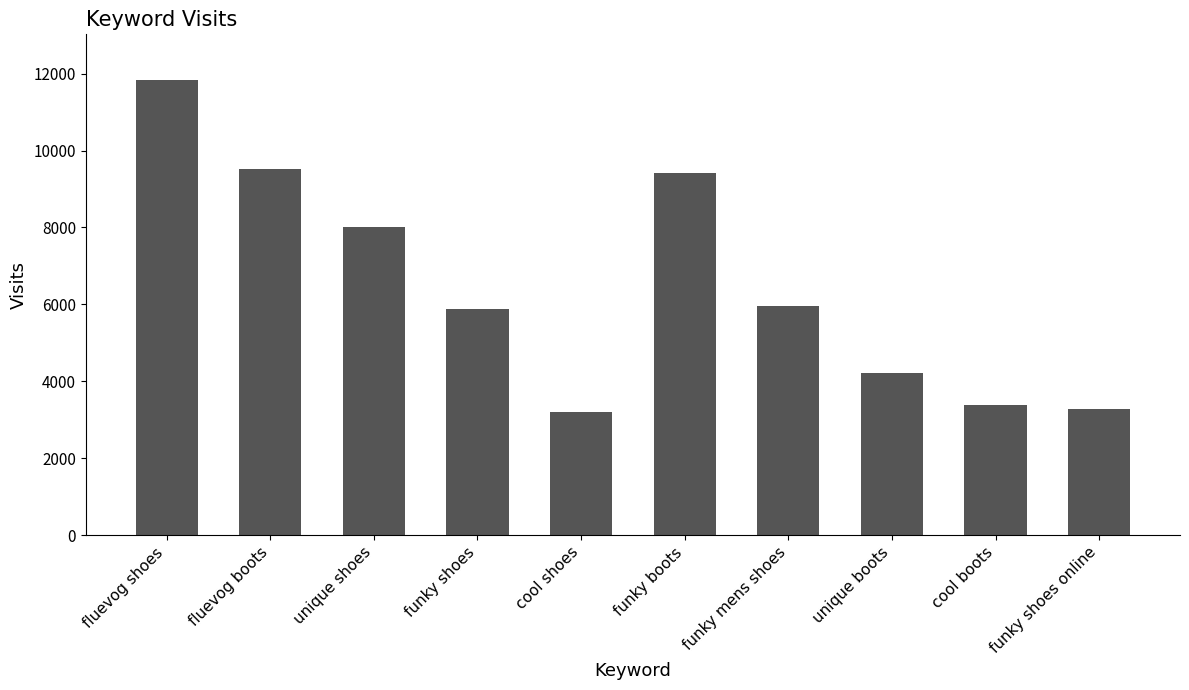

Read the value at cool boots, to the nearest 50.

3400